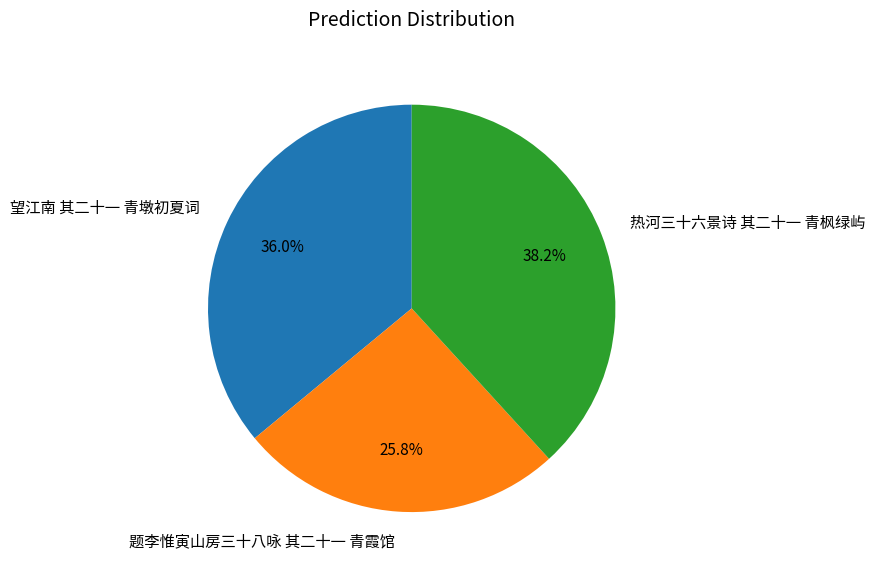

Count the number of slices in the pie.

3